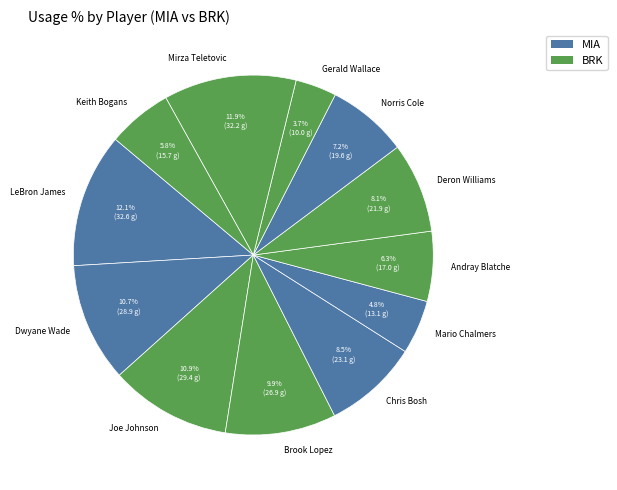

Between Chris Bosh and Norris Cole, which is larger?

Chris Bosh